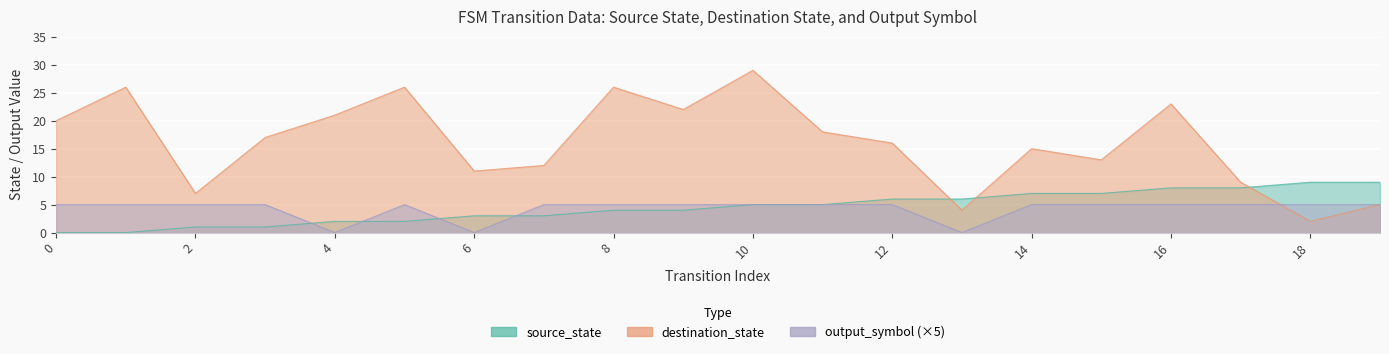

Count the number of data series in this chart.

3